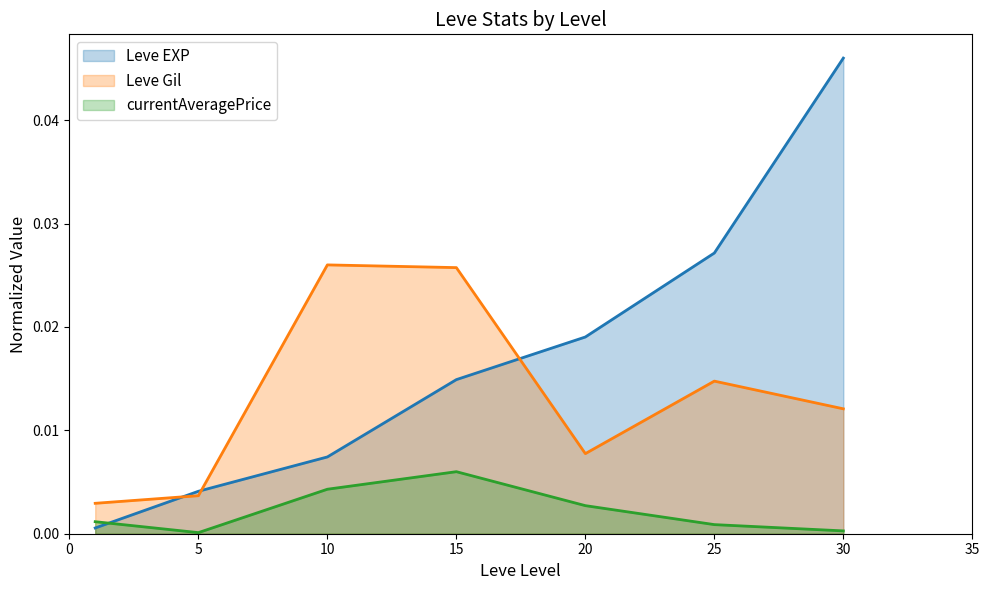

Is the value of Leve Gil at 10 greater than the value of currentAveragePrice at 25?

Yes